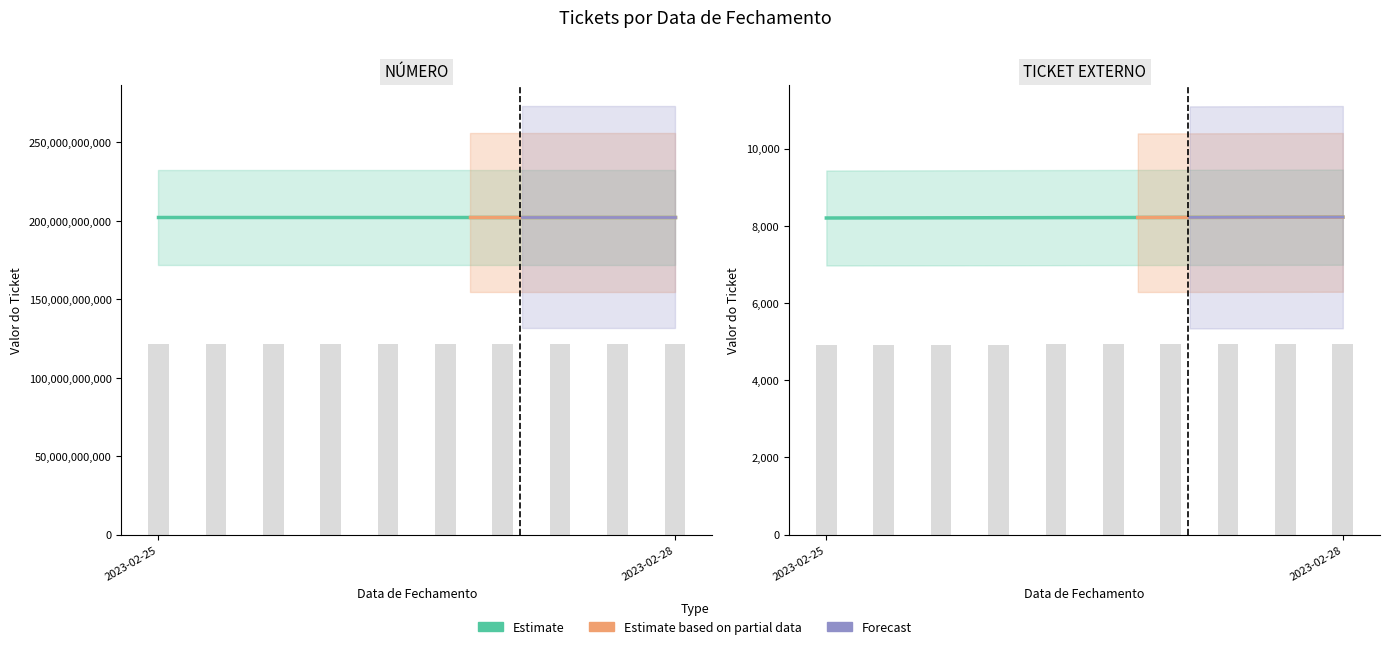

What is the greatest value displayed?

202302000738